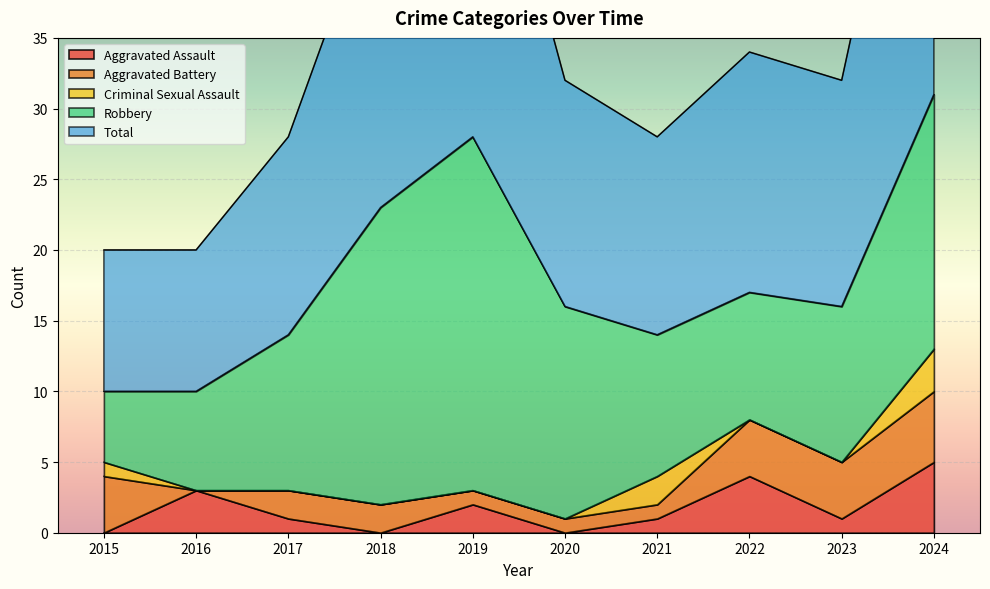

What is the difference between the second highest and second lowest values in the Aggravated Assault series?

4